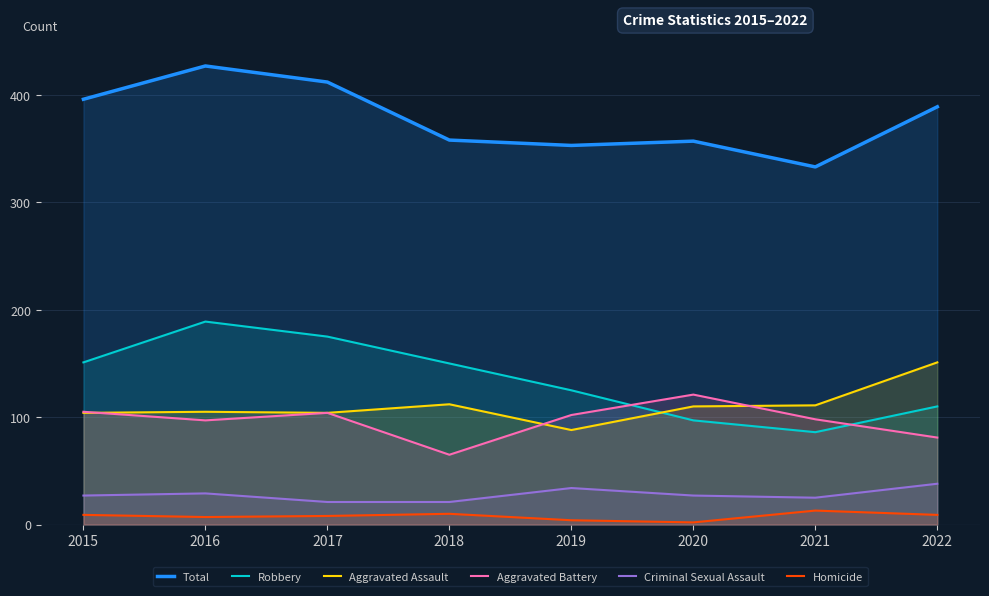

Between 2017 and 2019, which series saw the biggest shift?

Total